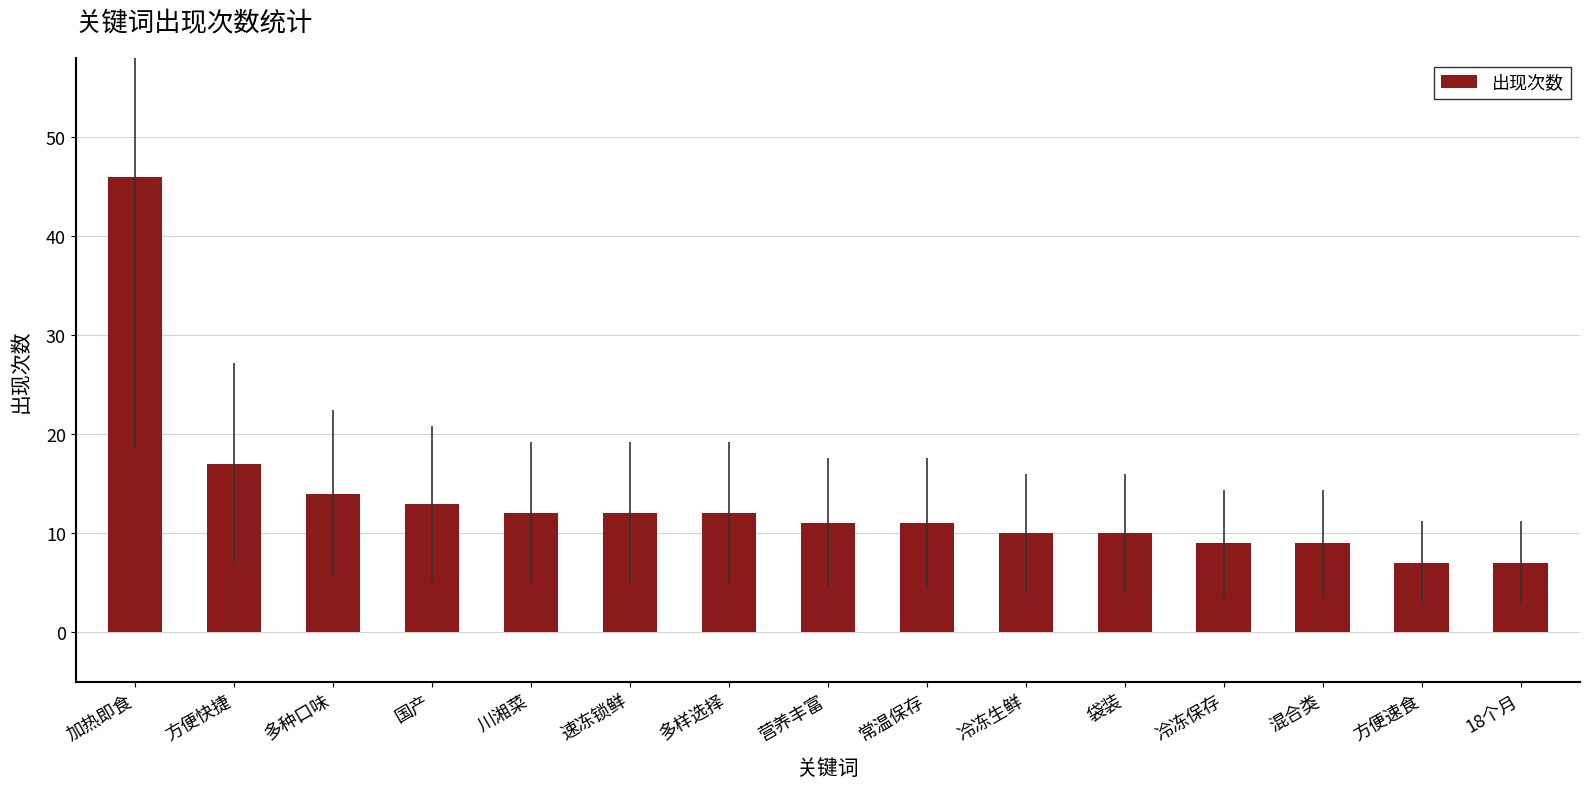

How many data points does each series have?

15